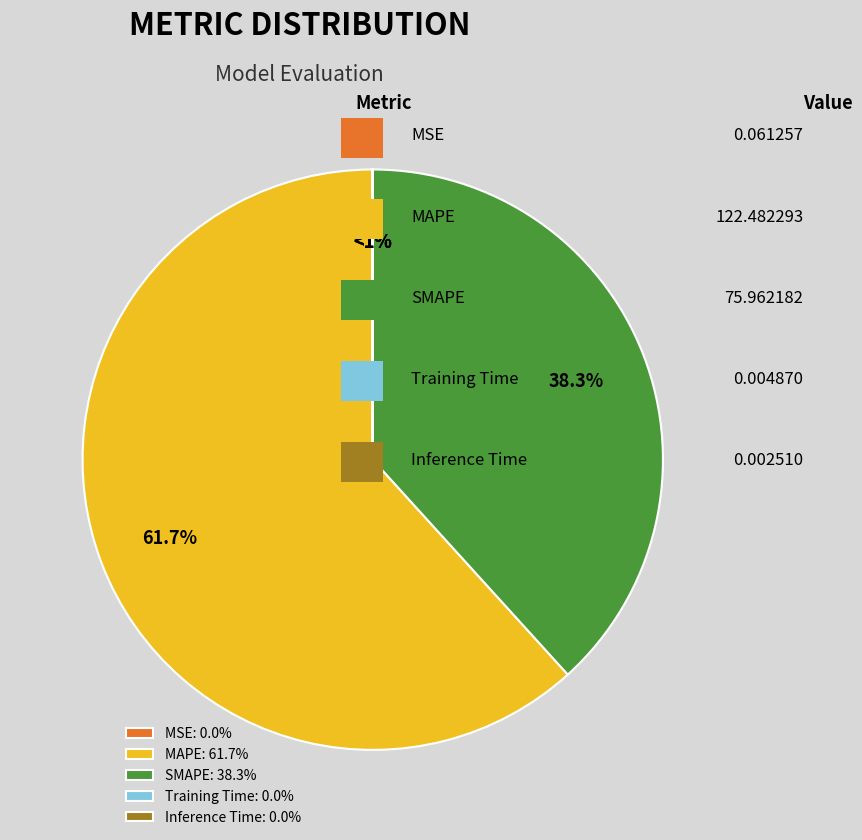

What percentage is the SMAPE slice, to the nearest percent?

38%